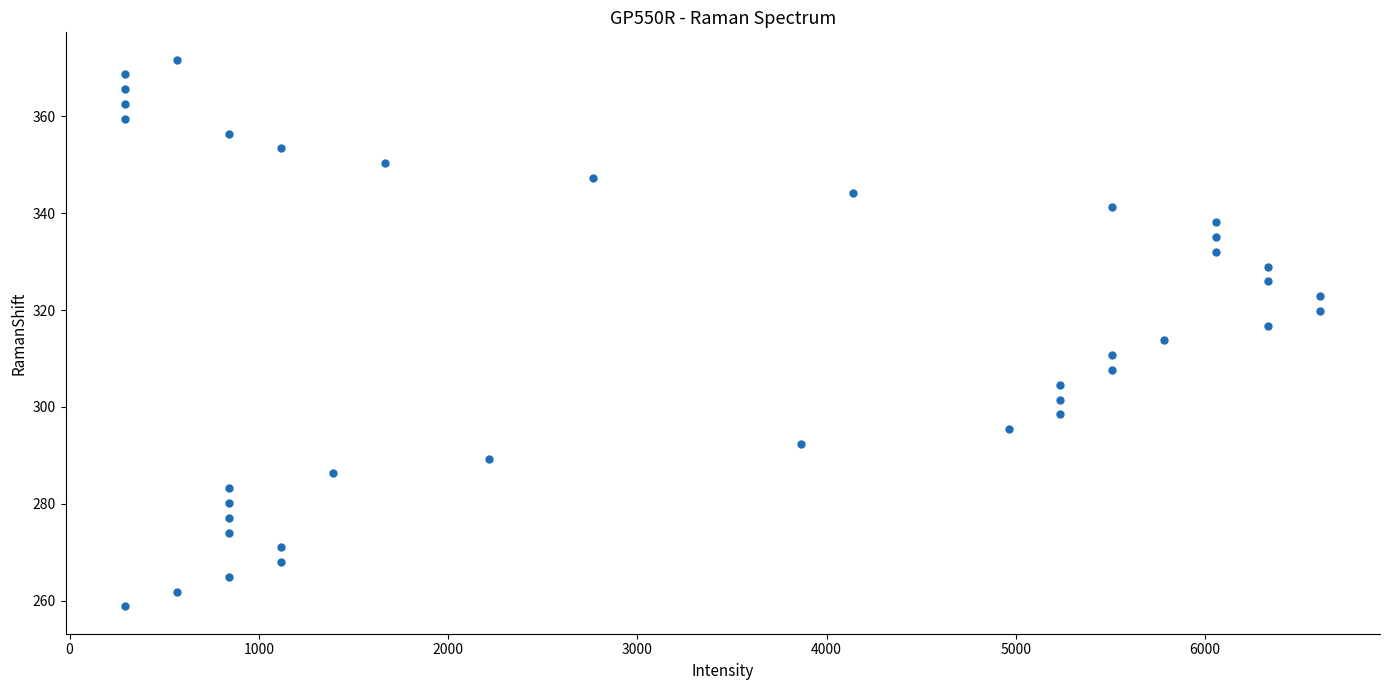

What is the range of X values (max minus min)?

6313.7